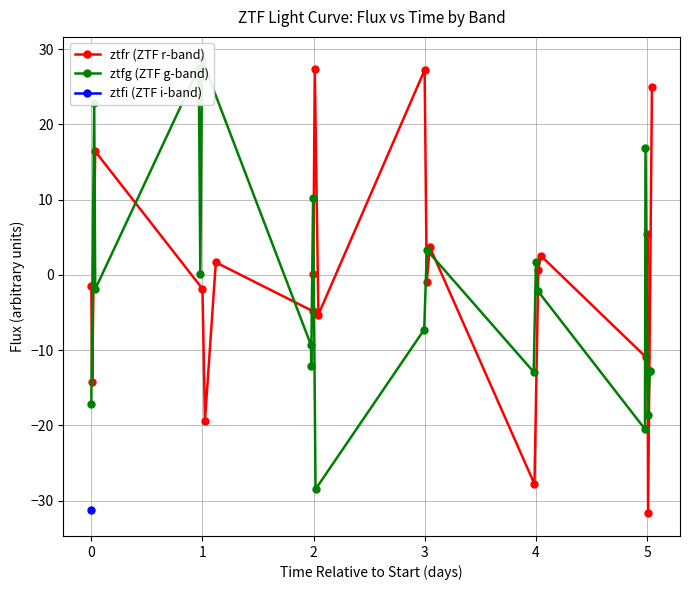

What is the value of the ztfr (ZTF r-band) point at the 4th from the left?

-1.8